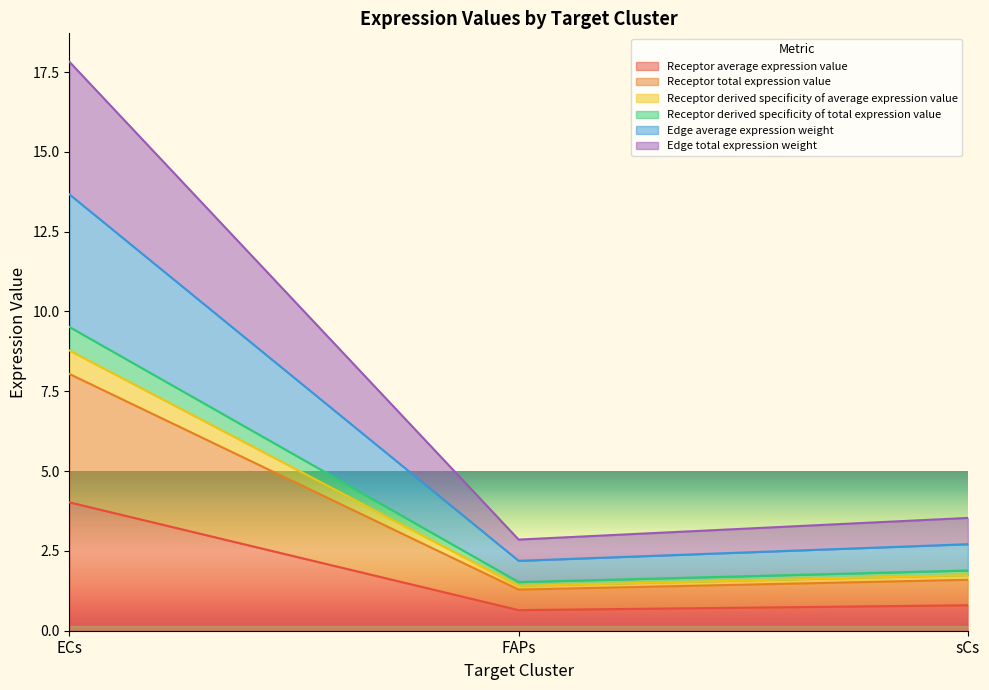

How many categories are shown in the chart?

3